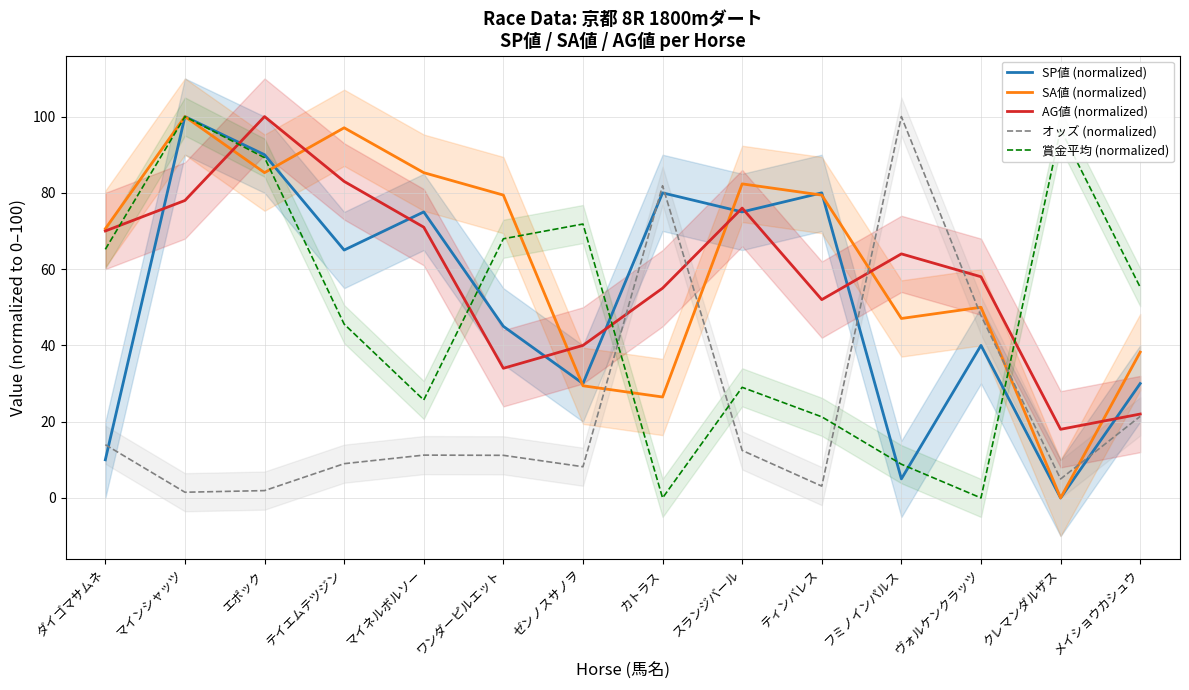

Reading left to right, transcribe all the data shown in this chart.

SP値 (normalized): ダイゴマサムネ=10.0	マインシャッツ=100.0	エポック=90.0	テイエムテツジン=65.0	マイネルボルソー=75.0	ワンダーピルエット=45.0	ゼンノスサノヲ=30.0	カトラス=80.0	スランジバール=75.0	ティンバレス=80.0	フミノインパルス=5.0	ヴォルケンクラッツ=40.0	クレマンダルザス=0.0	メイショウカシュウ=30.0
SA値 (normalized): ダイゴマサムネ=70.6	マインシャッツ=100.0	エポック=85.3	テイエムテツジン=97.1	マイネルボルソー=85.3	ワンダーピルエット=79.4	ゼンノスサノヲ=29.4	カトラス=26.5	スランジバール=82.4	ティンバレス=79.4	フミノインパルス=47.1	ヴォルケンクラッツ=50.0	クレマンダルザス=0.0	メイショウカシュウ=38.2
AG値 (normalized): ダイゴマサムネ=70.0	マインシャッツ=78.0	エポック=100.0	テイエムテツジン=83.0	マイネルボルソー=71.0	ワンダーピルエット=34.0	ゼンノスサノヲ=40.0	カトラス=55.0	スランジバール=76.0	ティンバレス=52.0	フミノインパルス=64.0	ヴォルケンクラッツ=58.0	クレマンダルザス=18.0	メイショウカシュウ=22.0
オッズ (normalized): ダイゴマサムネ=14.0	マインシャッツ=1.5	エポック=1.9	テイエムテツジン=9.0	マイネルボルソー=11.2	ワンダーピルエット=11.2	ゼンノスサノヲ=8.2	カトラス=81.9	スランジバール=12.5	ティンバレス=3.1	フミノインパルス=100.0	ヴォルケンクラッツ=47.8	クレマンダルザス=5.0	メイショウカシュウ=21.4
賞金平均 (normalized): ダイゴマサムネ=65.2	マインシャッツ=100.0	エポック=89.2	テイエムテツジン=45.6	マイネルボルソー=25.7	ワンダーピルエット=68.0	ゼンノスサノヲ=71.8	カトラス=0.0	スランジバール=29.0	ティンバレス=21.3	フミノインパルス=8.8	ヴォルケンクラッツ=0.0	クレマンダルザス=96.7	メイショウカシュウ=55.2